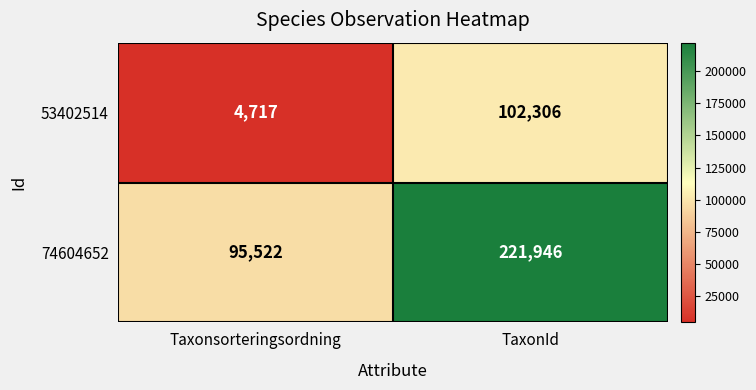

At how many categories does at least one series exceed 101395?

1